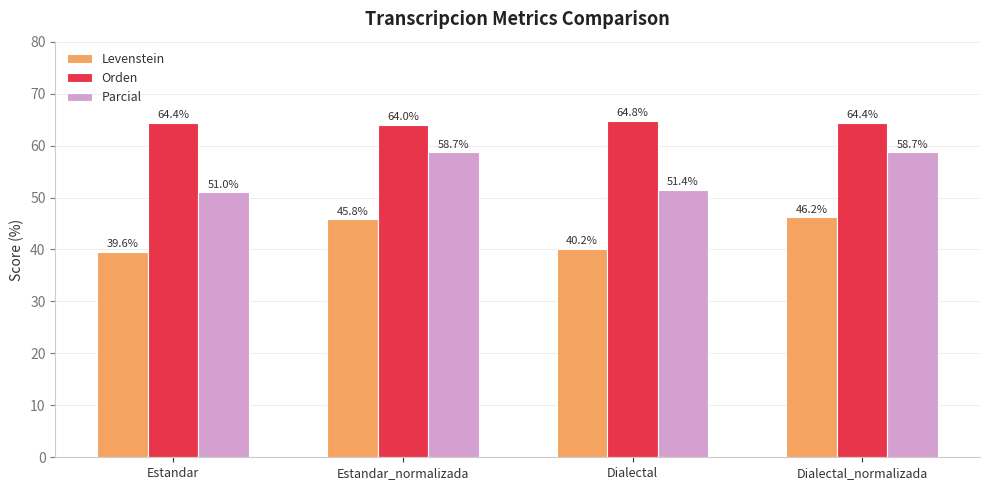

The value of Levenstein at Estandar_normalizada is 77.9. True or false?

False